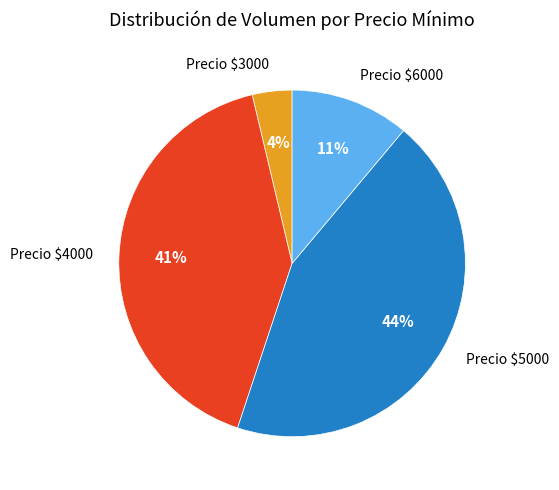

To the nearest percent, what is the average slice percentage?

25%